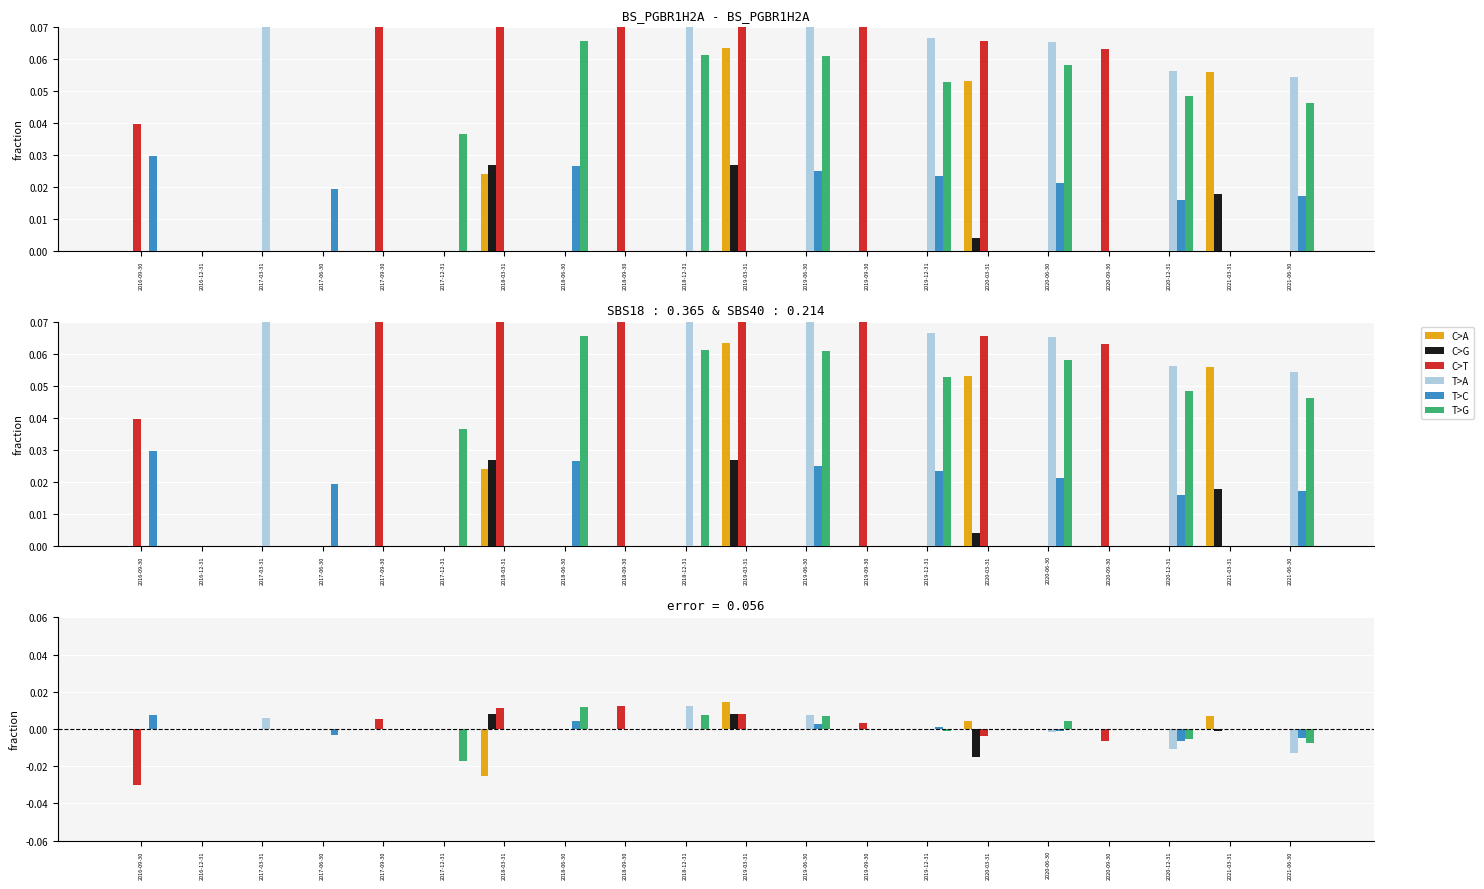

Which series has the largest range (max minus min)?

C>T